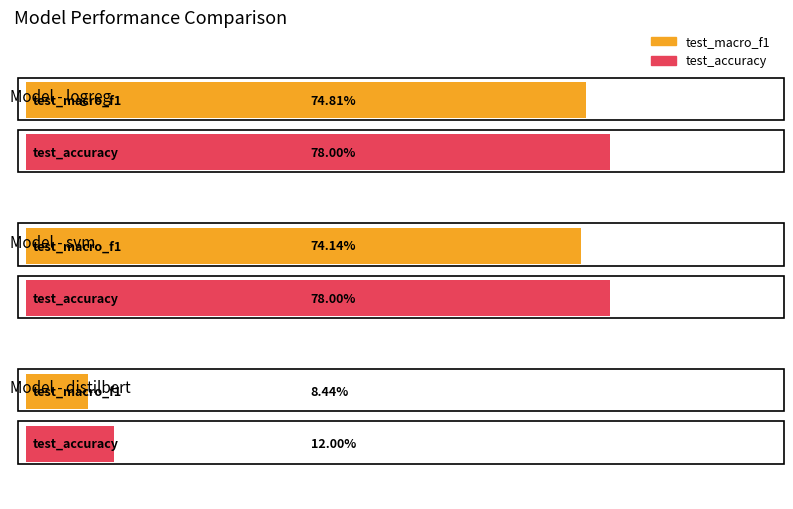

Which series changed the most between svm and distilbert?

test_accuracy